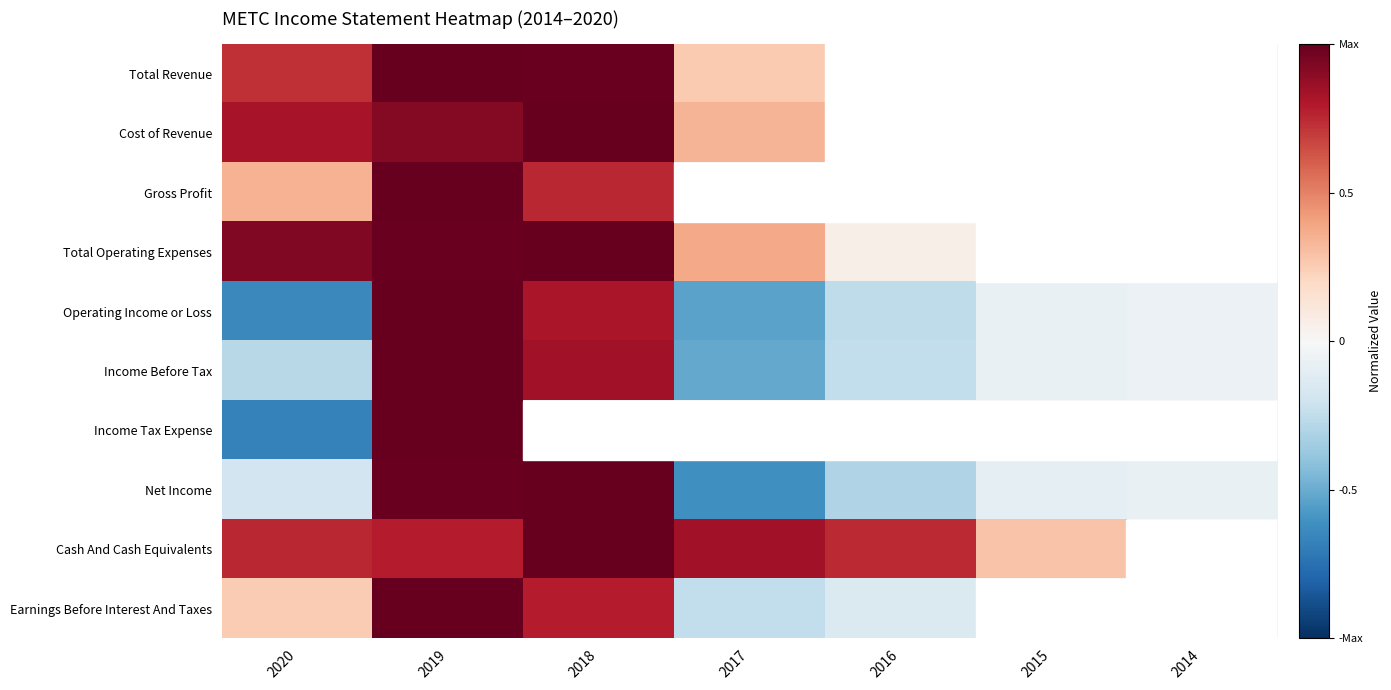

How many categories are shown in the chart?

7